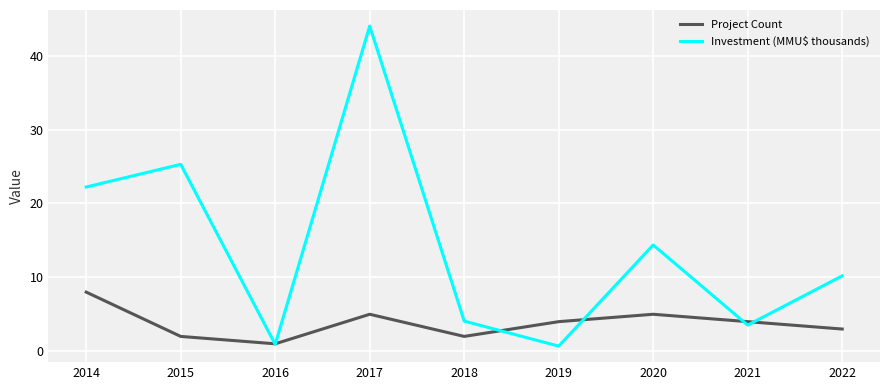

Which category has the lowest value in the Project Count series?

2016